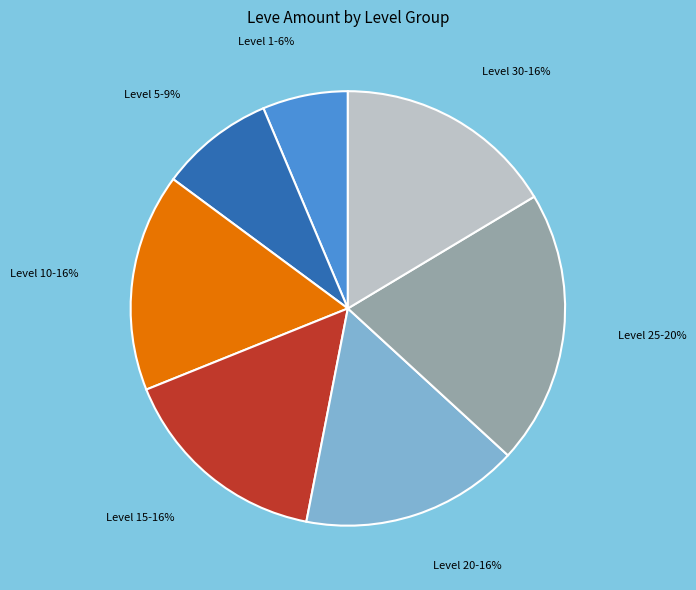

To the nearest percent, what is the average slice percentage?

14%